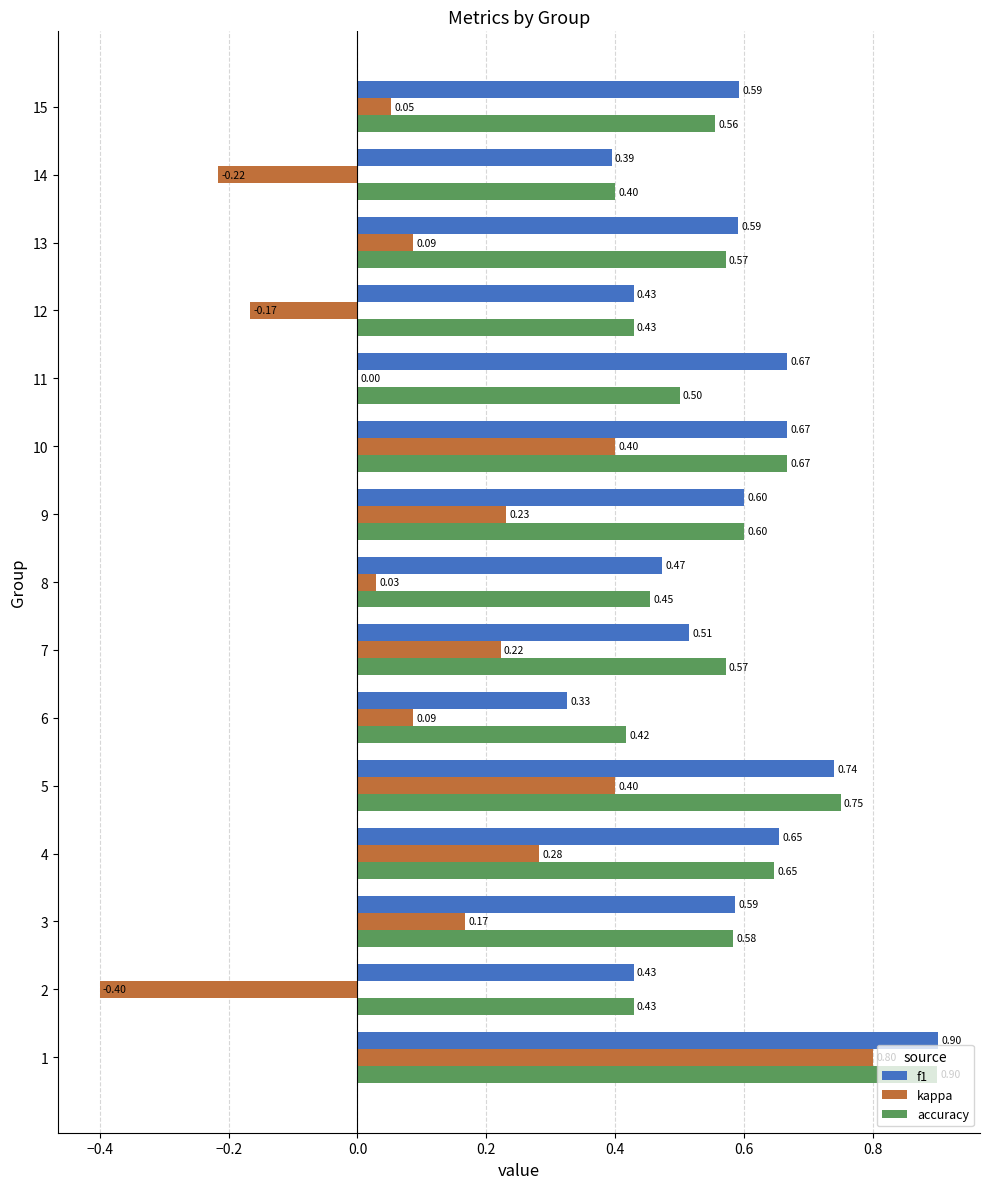

Is the value of accuracy at 6 greater than the value of kappa at 7?

Yes